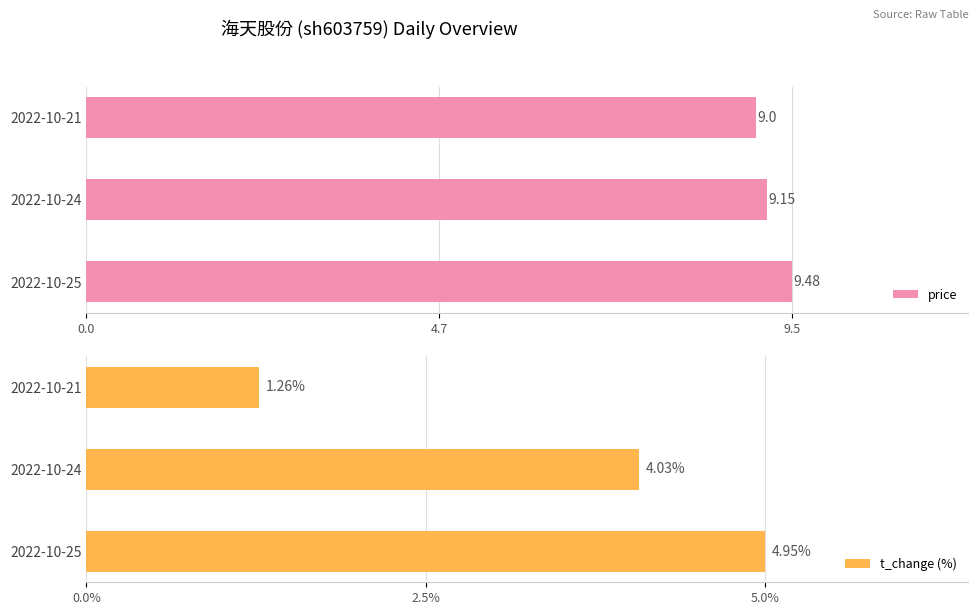

Does the chart contain stacked bars?

No